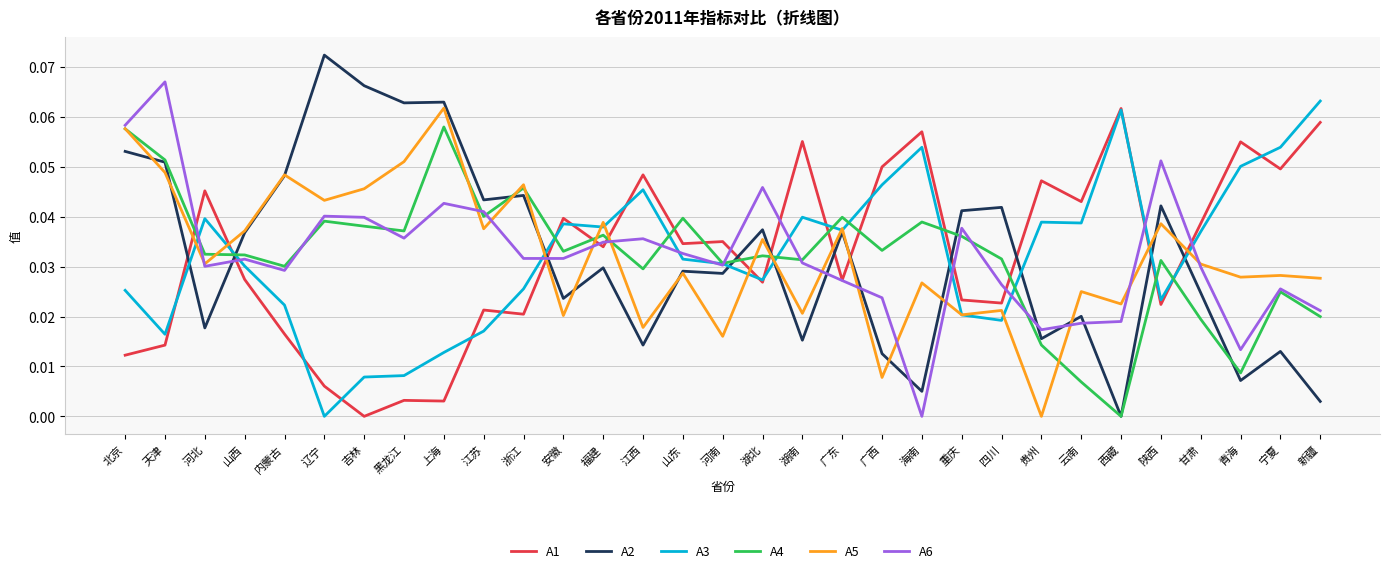

True or false: A6 has a value of 0.0 at 海南.

True